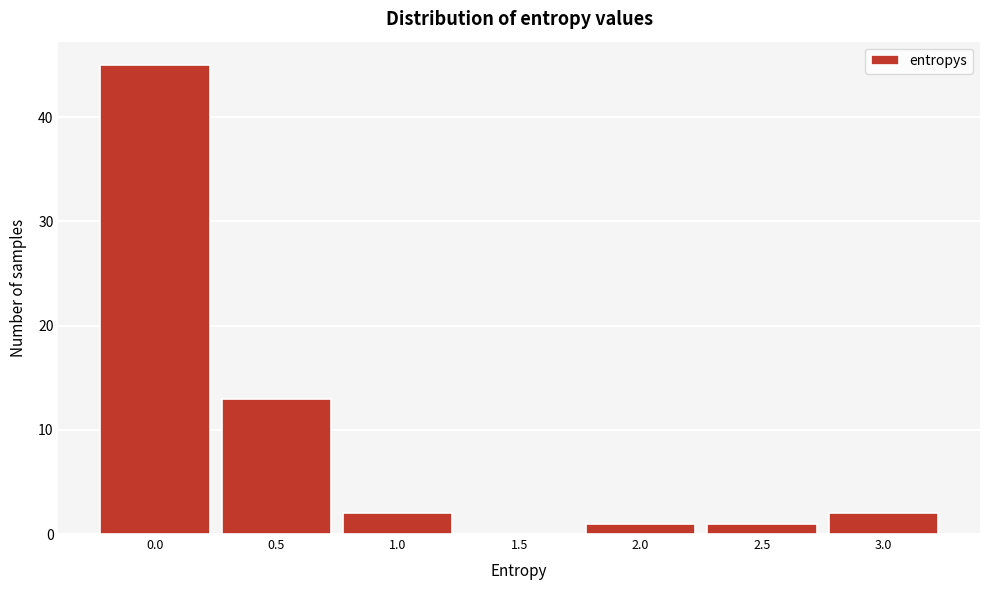

Reading right to left, what are all the values shown in this chart?

3.0=2	2.5=1	2.0=1	1.5=0	1.0=2	0.5=13	0.0=45